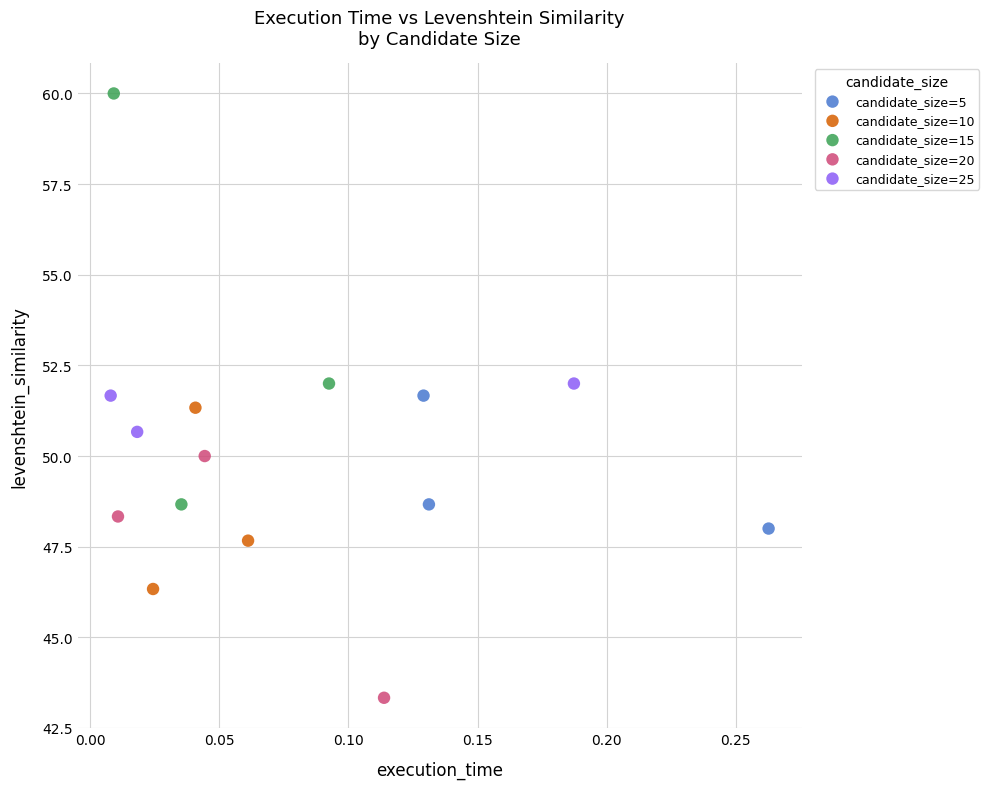

Which series reaches the maximum Y coordinate?

candidate_size=15